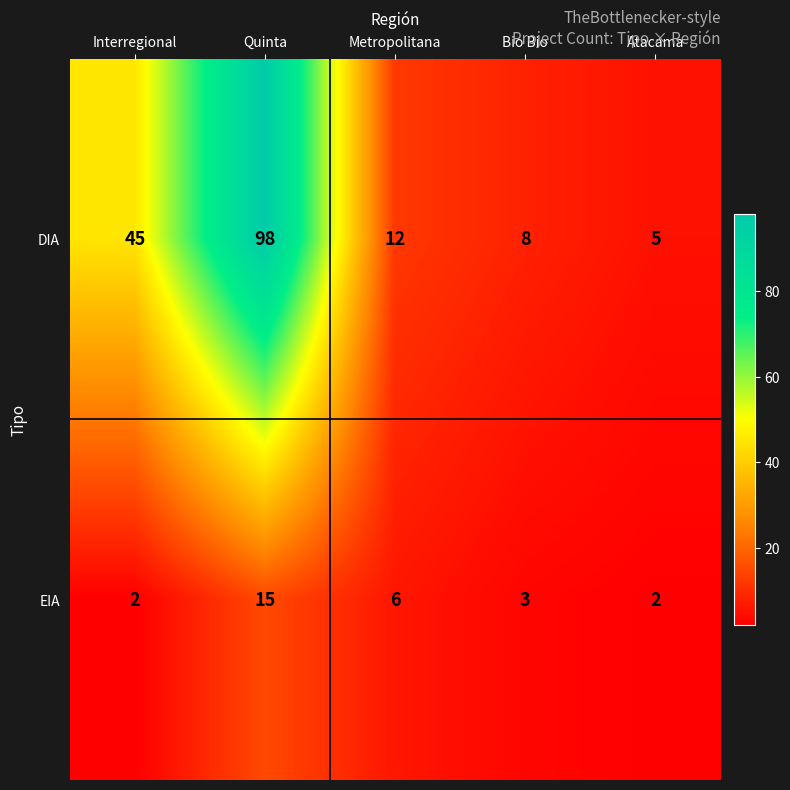

At Metropolitana, list the series in order from largest to smallest.

DIA, EIA